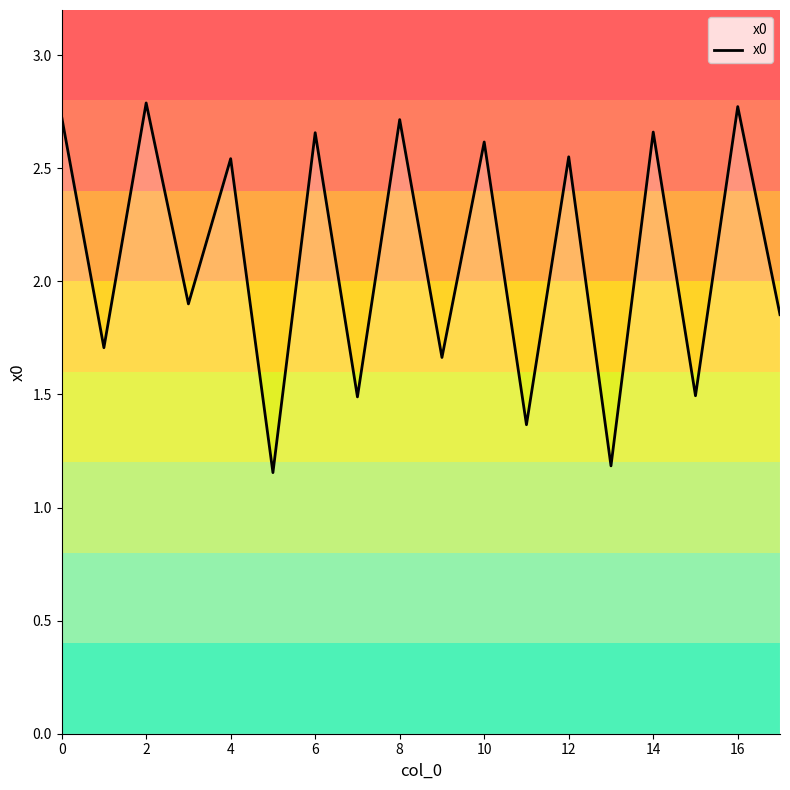

What is the difference between the maximum and minimum values?

1.6